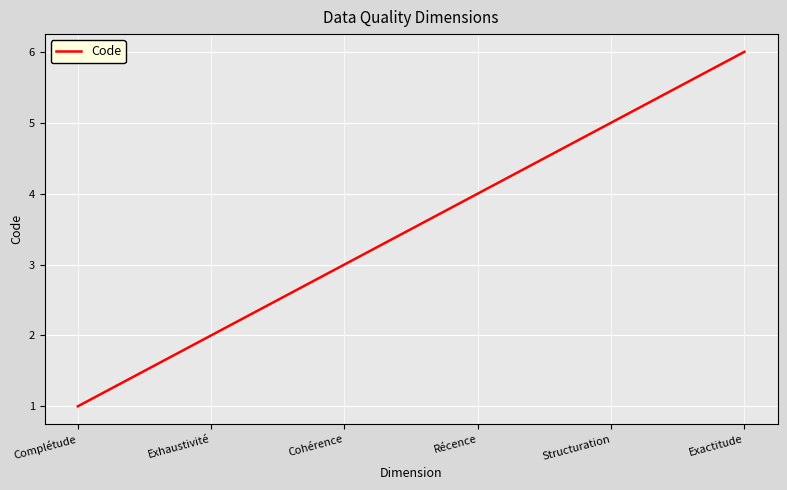

True or false: the data shows 2 at Exhaustivité.

True